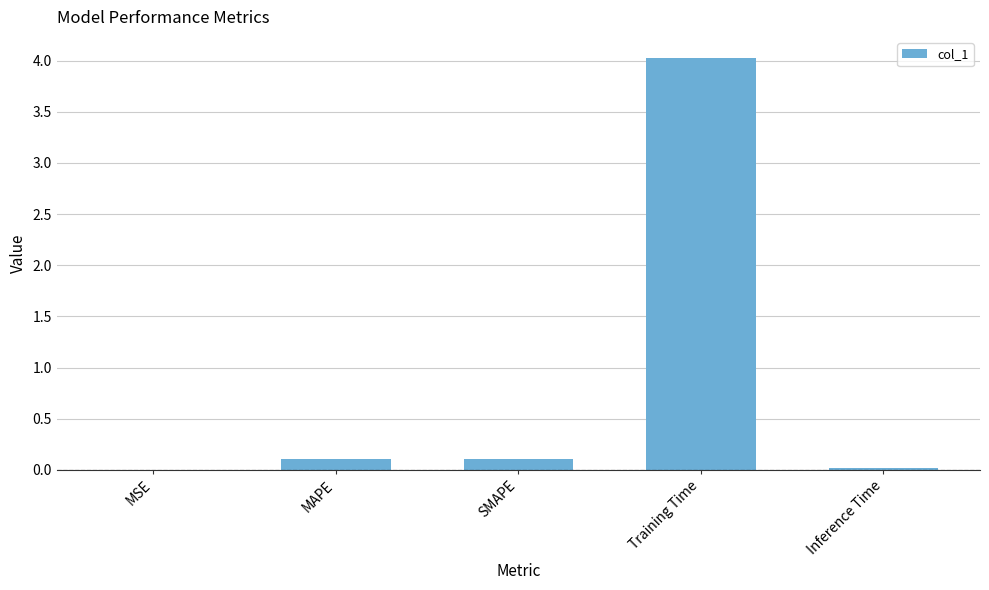

Is it true that the value at Inference Time is 0.0?

True